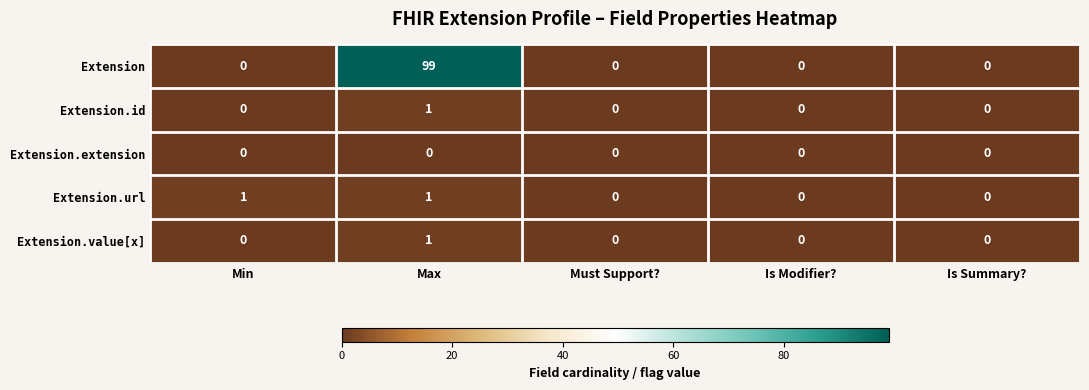

How many Extension.id values are between 0 and 1?

5